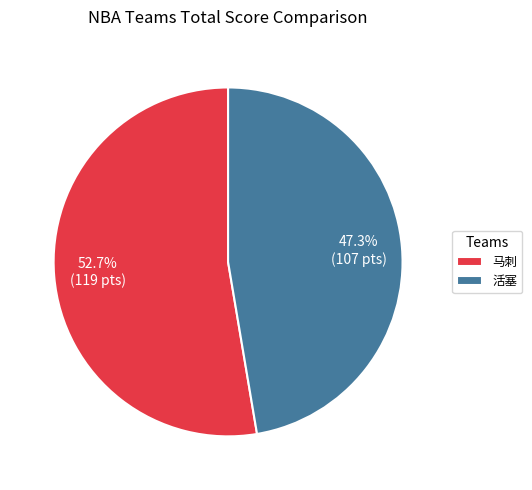

How many slices are in this pie chart?

2